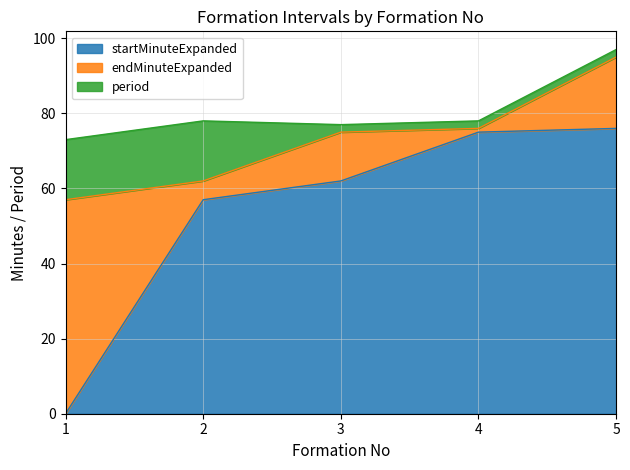

Which series has the largest range (max minus min)?

startMinuteExpanded